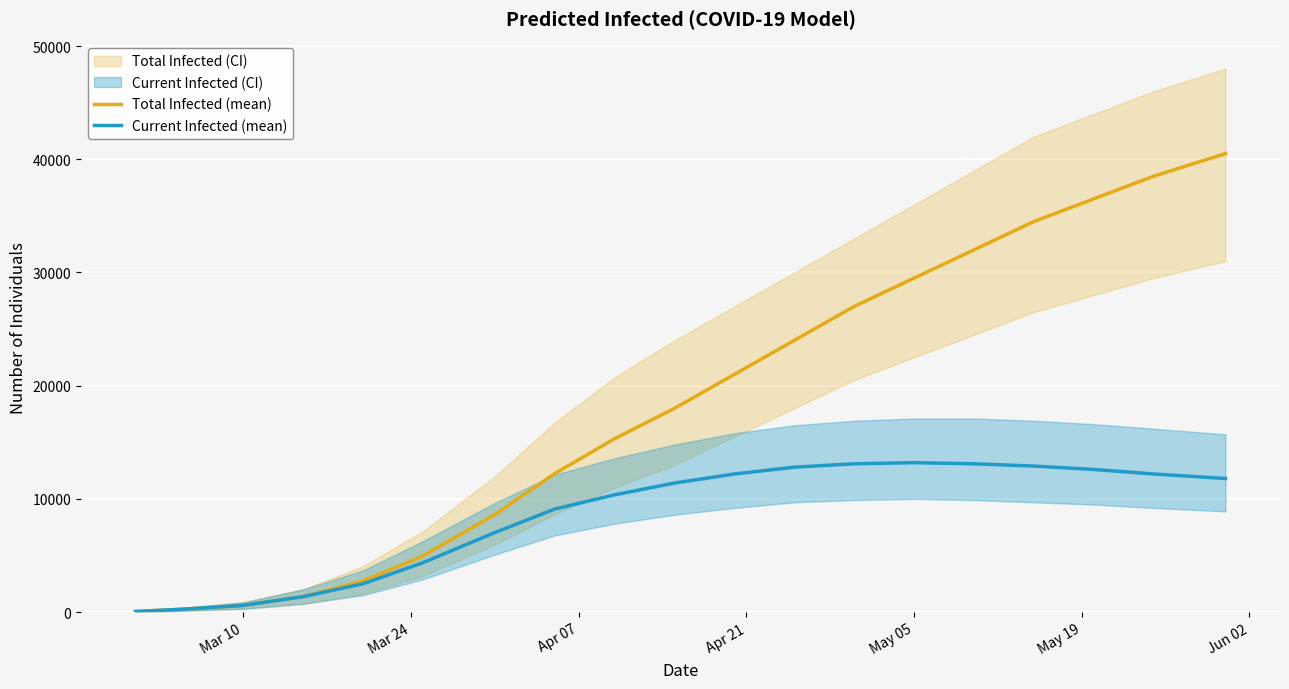

True or false: predicted_total_infected_mean and predicted_current_infected_mean intersect in this chart.

False